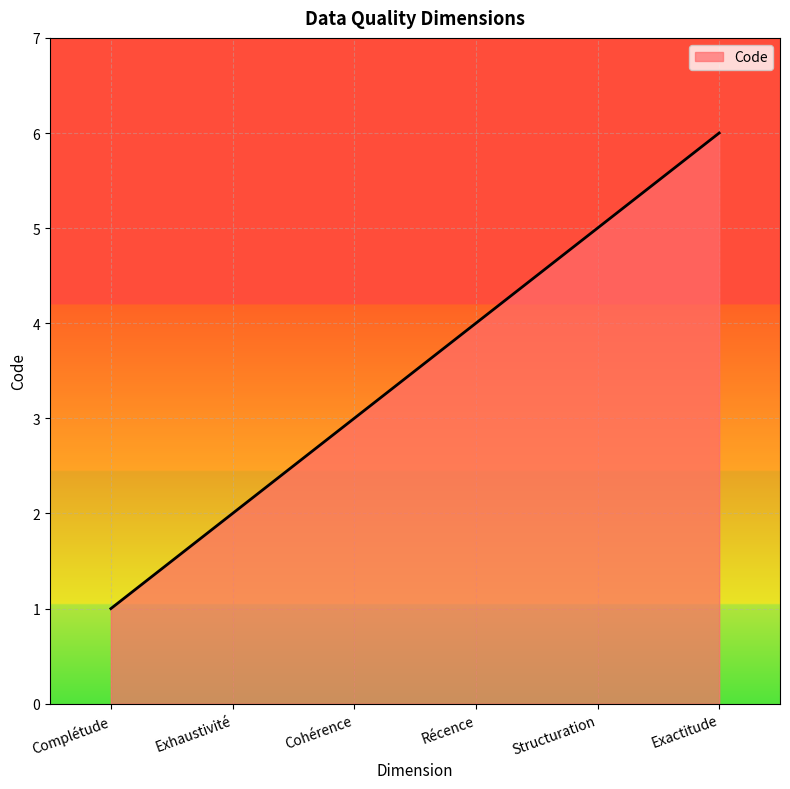

True or false: the data shows 3 at Structuration.

False